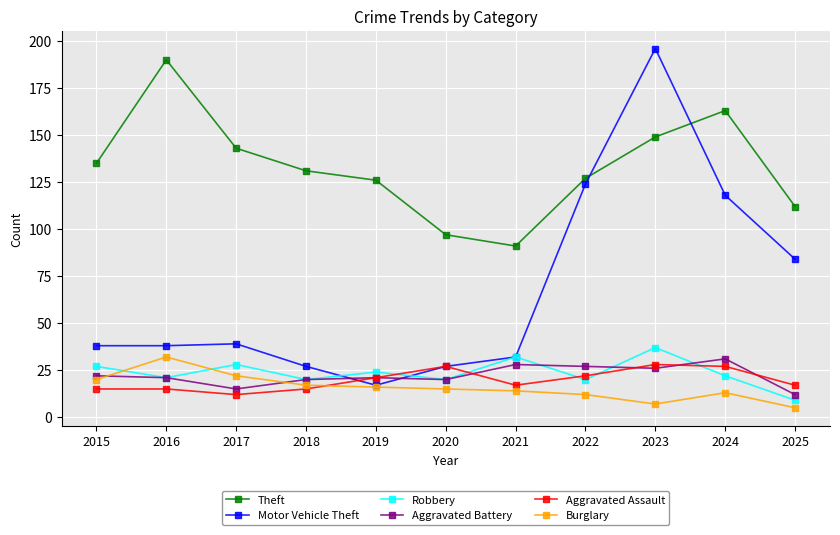

At which label does Burglary reach its minimum?

2025